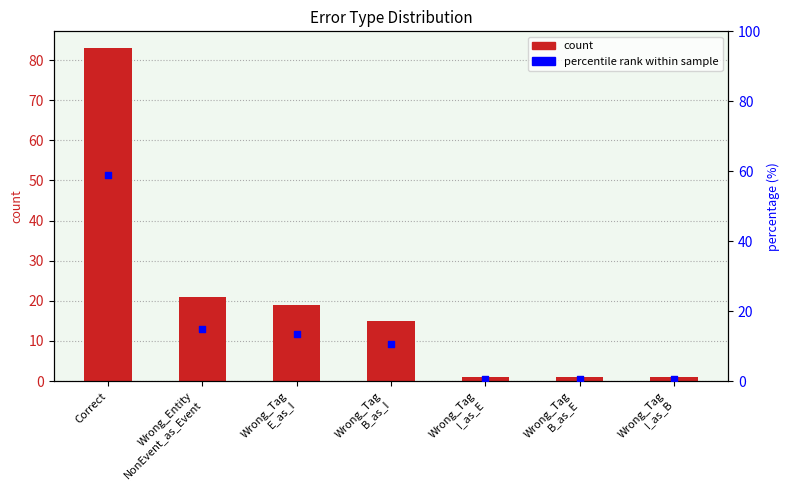

Which series contains the highest Y value?

count